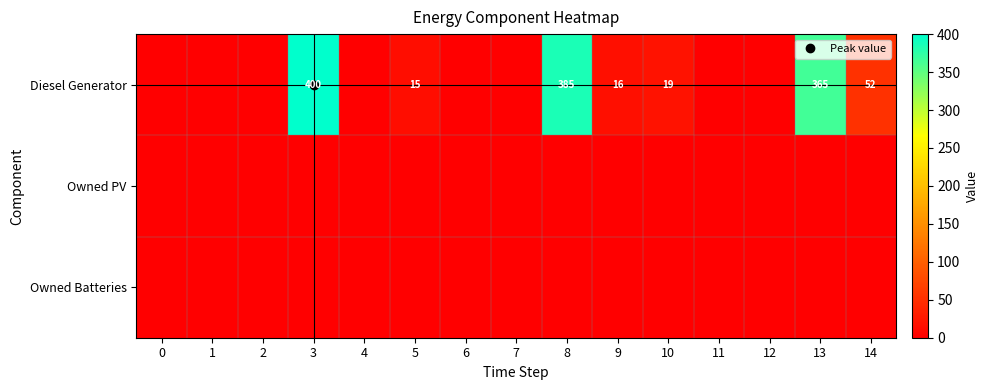

At which category is the sum across all series the highest?

3